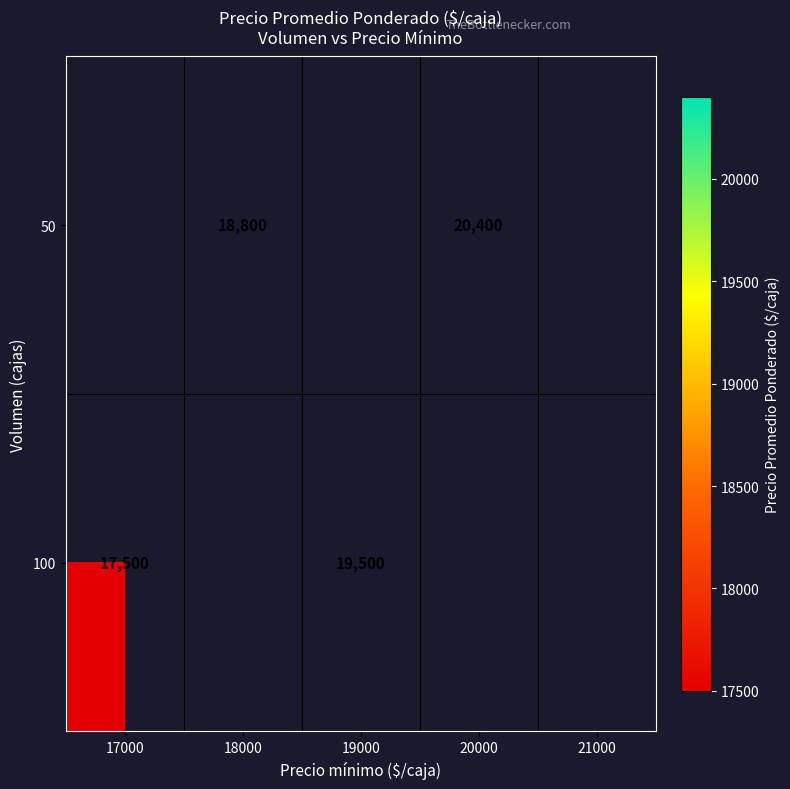

The value of 100 at 19000 is 13335. True or false?

False